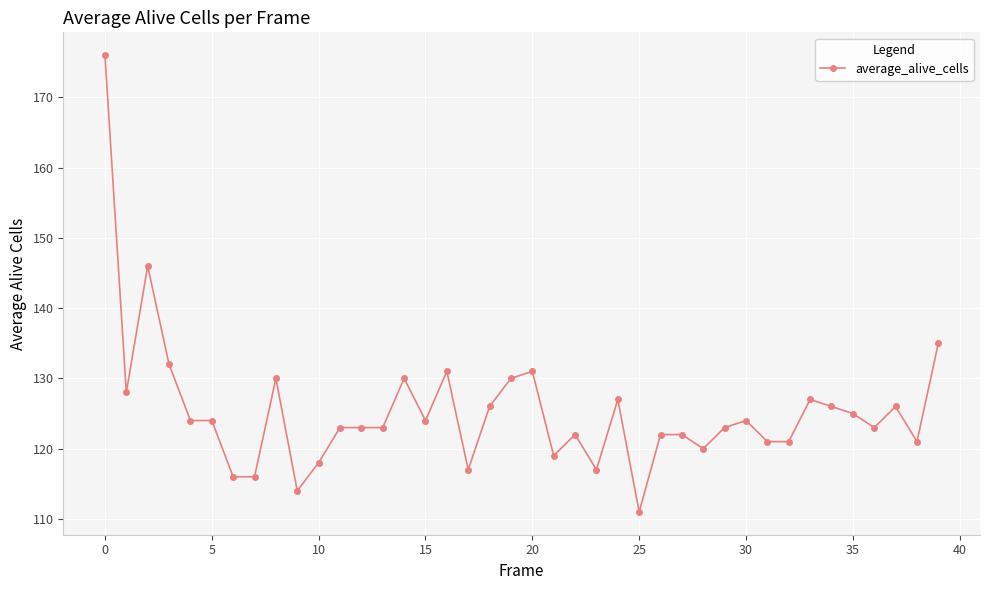

What is the sum of all values?

5014